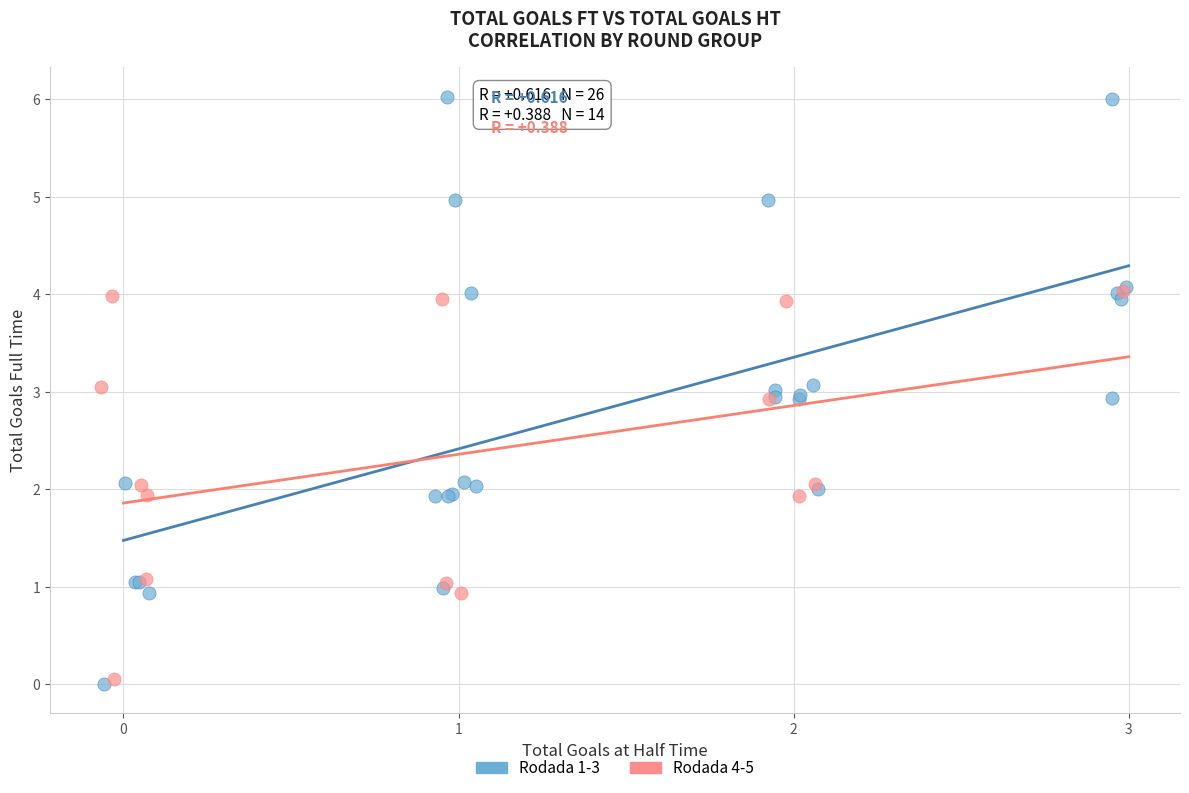

Which series reaches the maximum Y coordinate?

Rodada 1-3